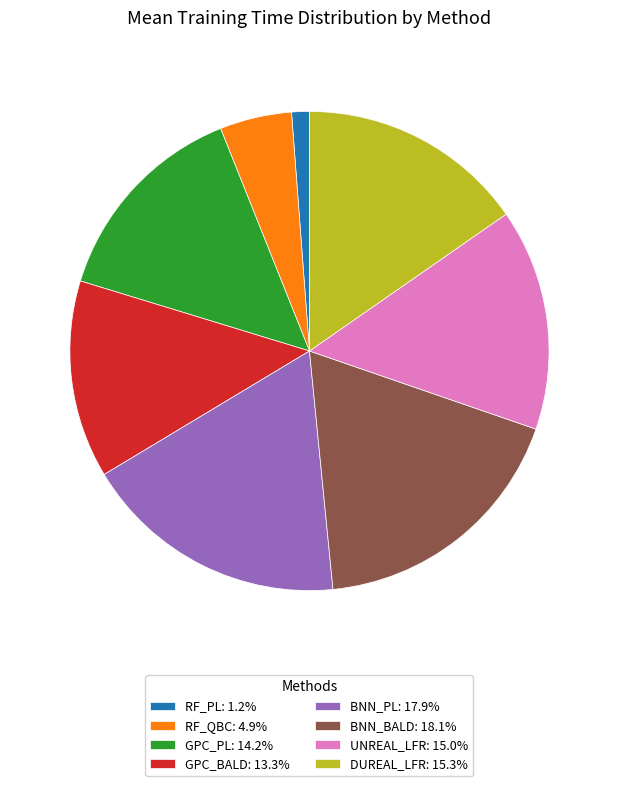

Approximately how many times larger is the value at BNN_BALD: 18.1% compared to UNREAL_LFR: 15.0%?

1.2